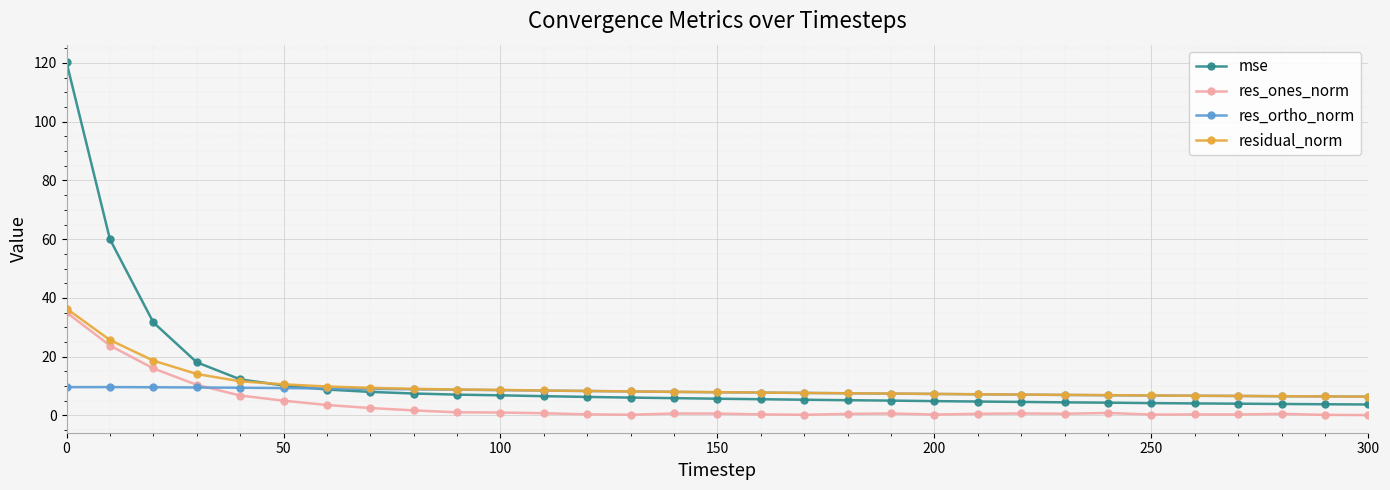

Which series has the largest total across all categories?

mse